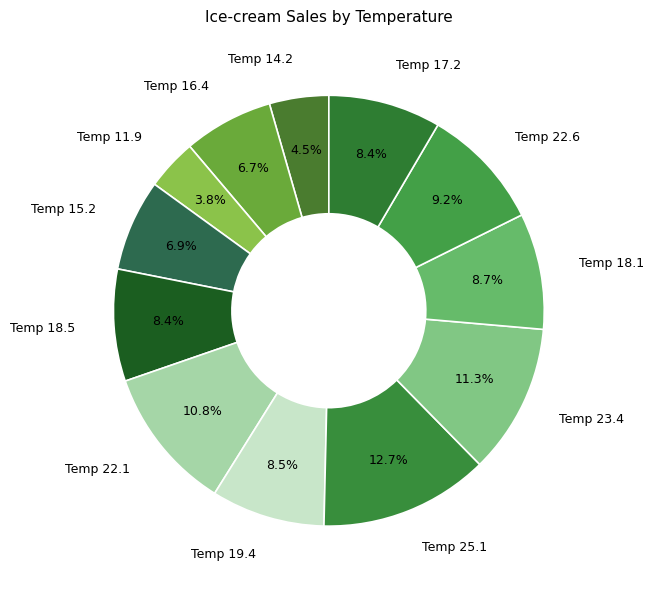

Count the number of slices in the pie.

12